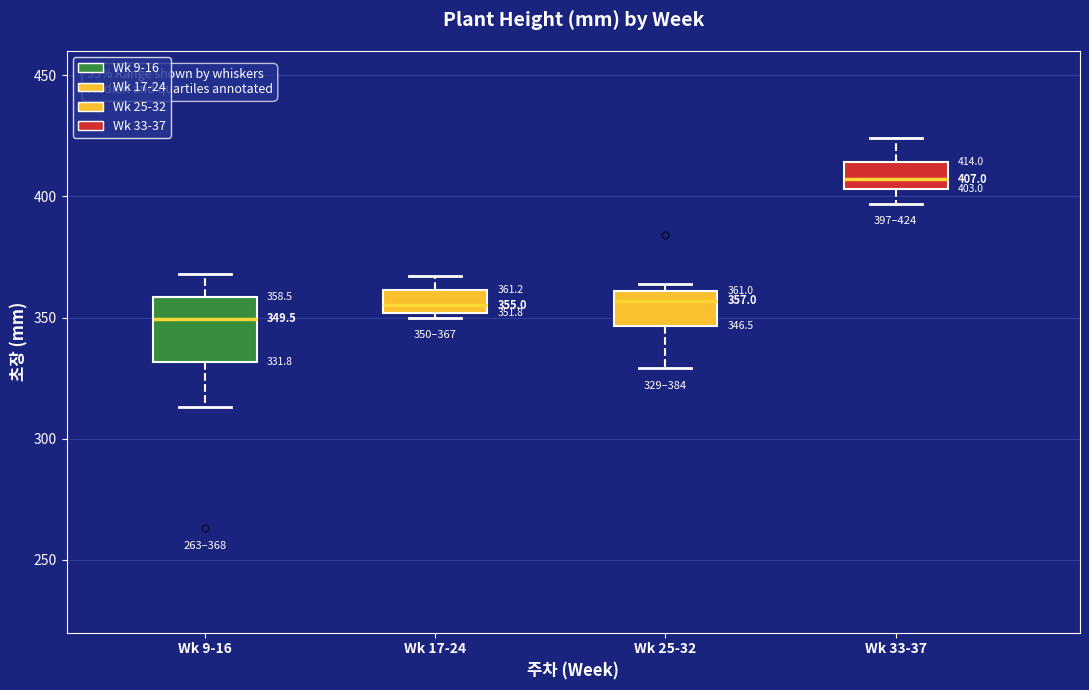

Which box has the lowest median line?

Wk 9-16